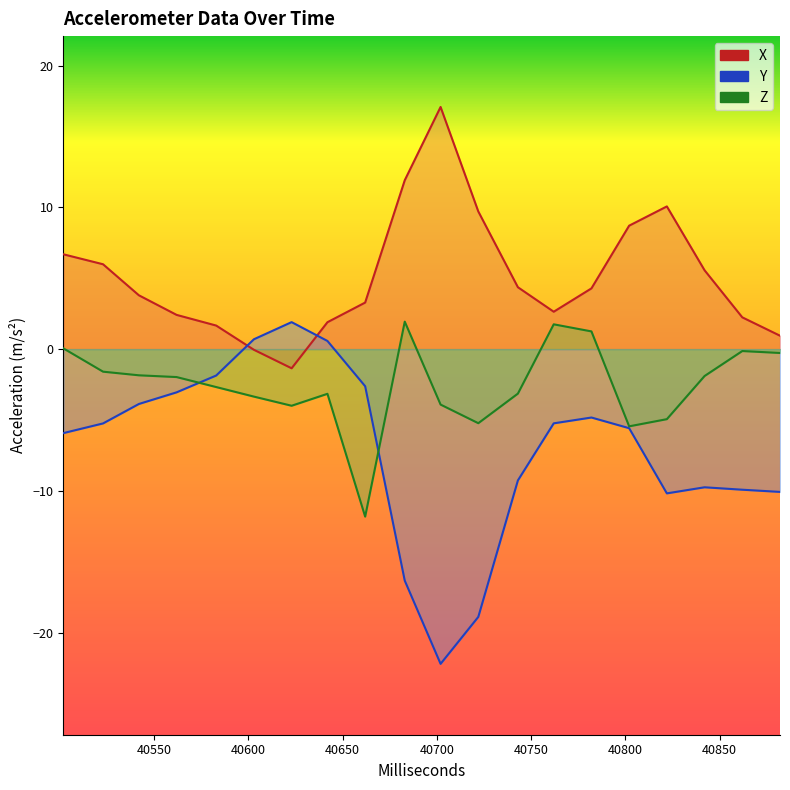

True or false: Y and Z cross at least once.

True